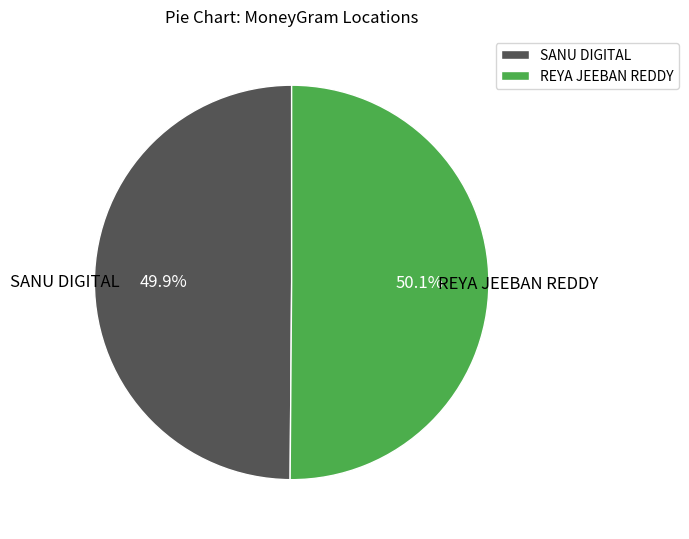

Is it true that SANU DIGITAL is 63% of the pie?

False